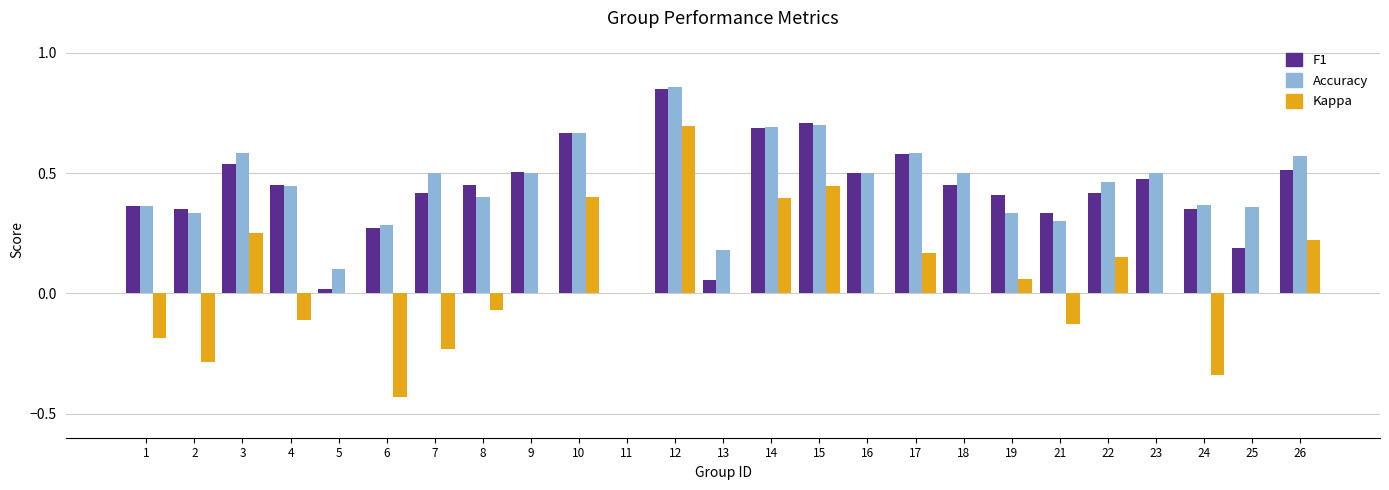

The Accuracy series shows 0.7 at 14. True or false?

True